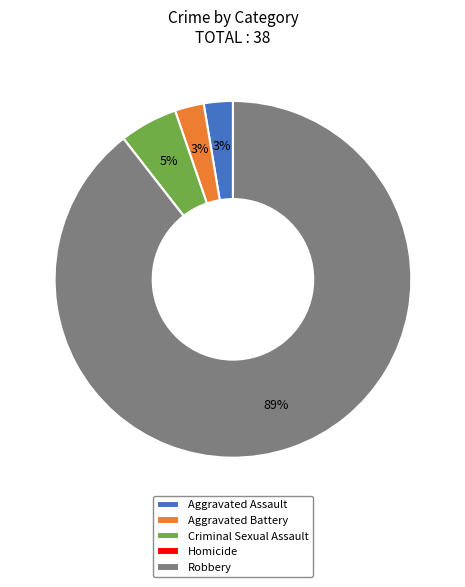

To the nearest percent, what is the combined percentage of Criminal Sexual Assault and Aggravated Battery?

8%